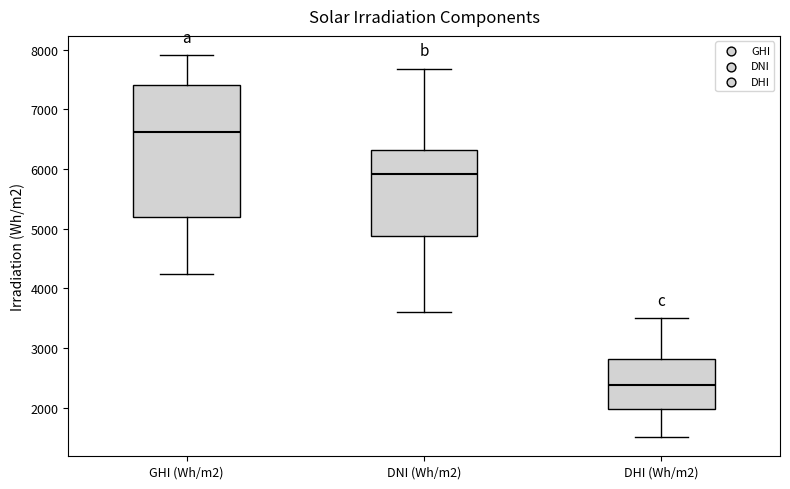

Where does the upper whisker of the box for DNI (Wh/m2) end on the y-axis? The values are not printed on the chart, so give them approximately, as read against the axis.

7700